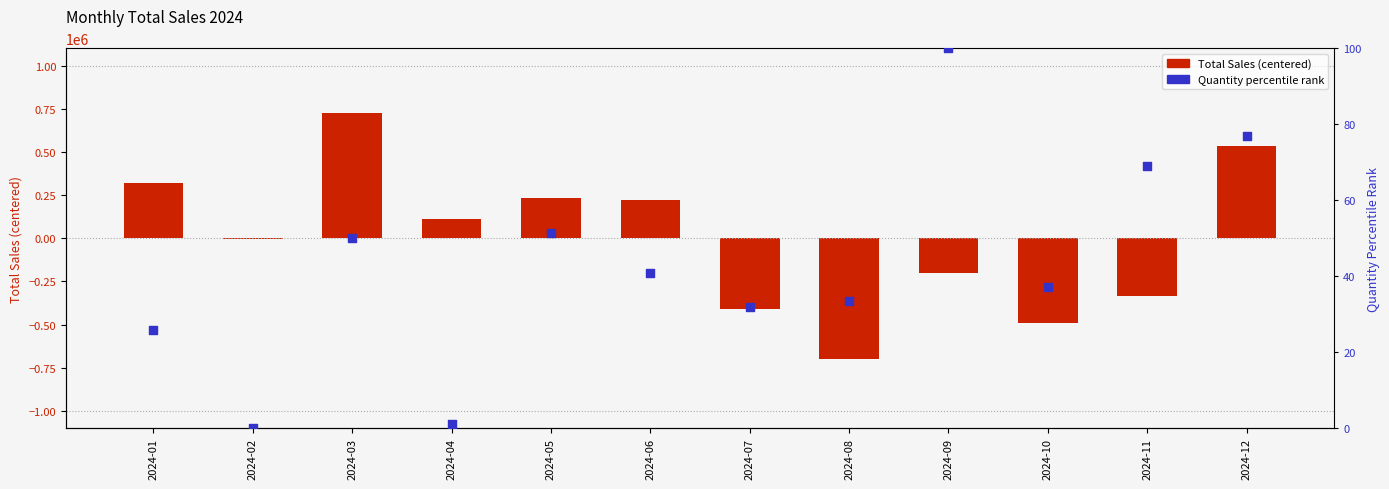

What is the ratio of the value at 2024-09 to the value at 2024-03?

2.0